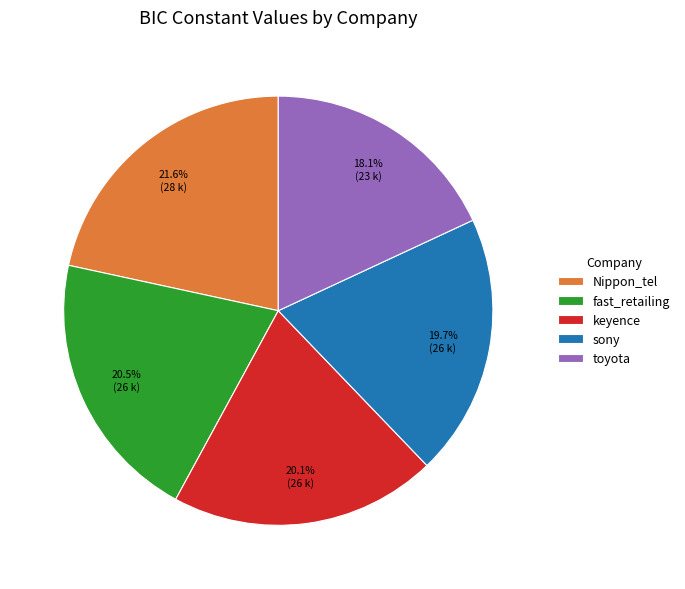

True or false: toyota accounts for 9% of the total.

False